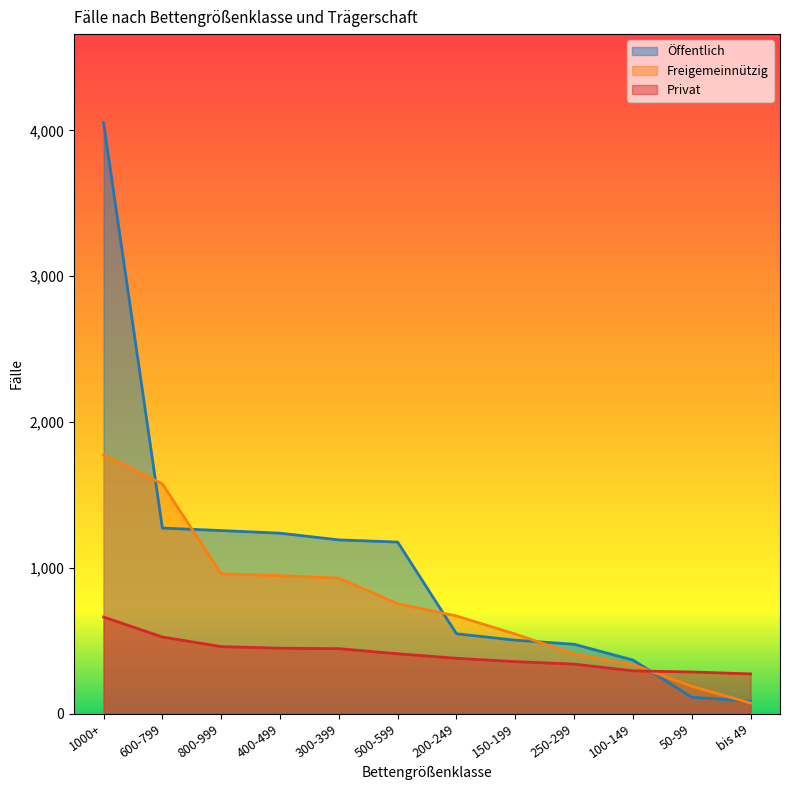

What is the difference between the highest and lowest values at 150-199?

189